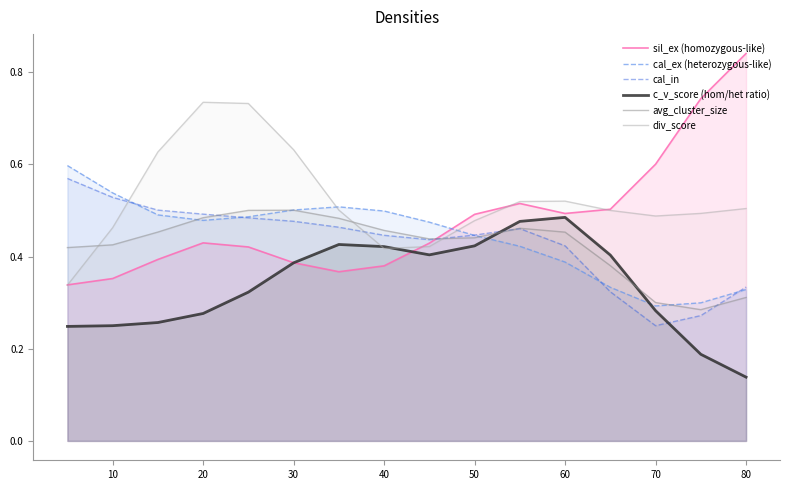

True or false: cal_in has a value of 0.7 at 20.

False